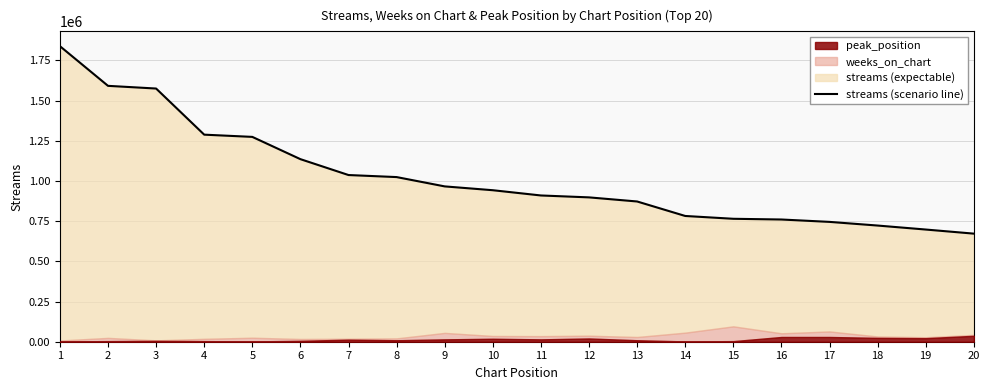

At which label is the value closest to 1255687?

5